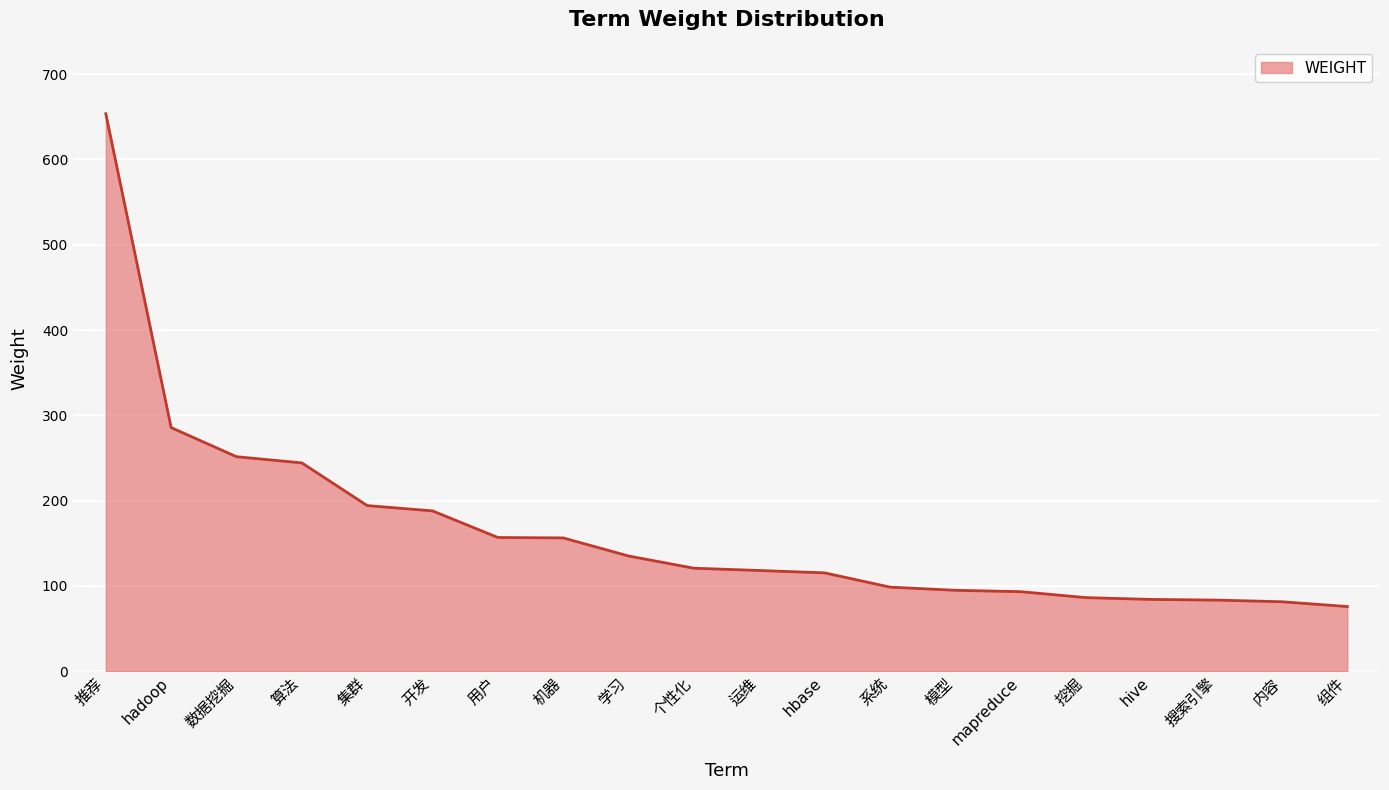

Does the chart display data point markers on the line(s)?

No